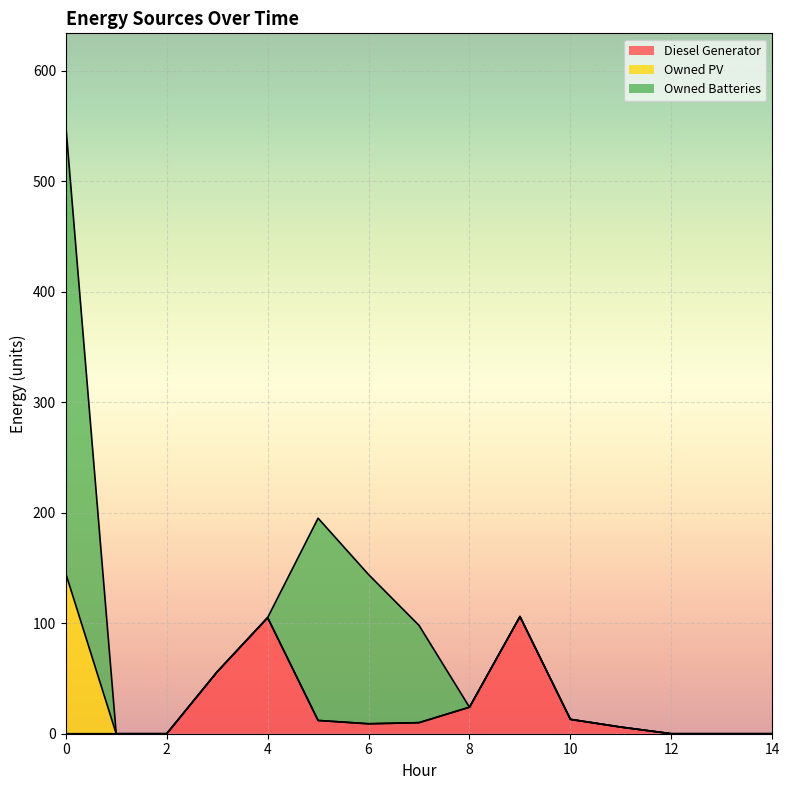

Reading left to right, transcribe all the data shown in this chart.

Diesel Generator: 0	0	0	56	105	12	9	10	24	106	13	6	0	0	0
Owned PV: 145	0	0	0	0	0	0	0	0	0	0	0	0	0	0
Owned Batteries: 406	0	0	0	0	183	135	88	0	0	0	0	0	0	0